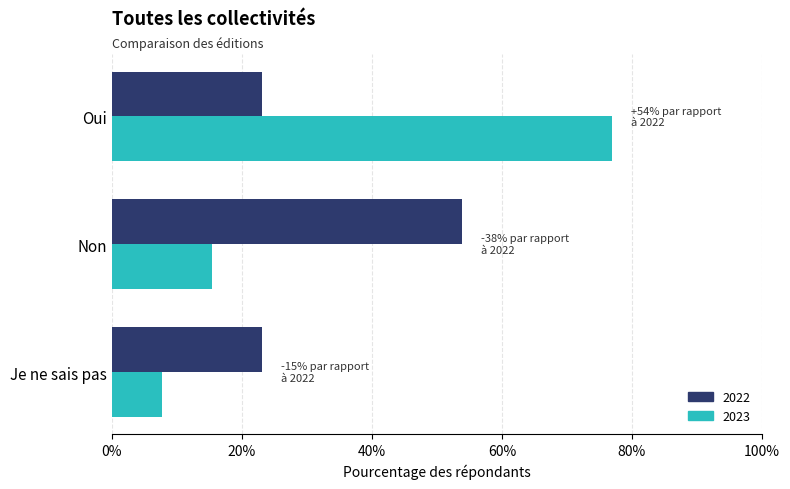

Rank the categories by 2023 value from highest to lowest.

Oui, Non, Je ne sais pas